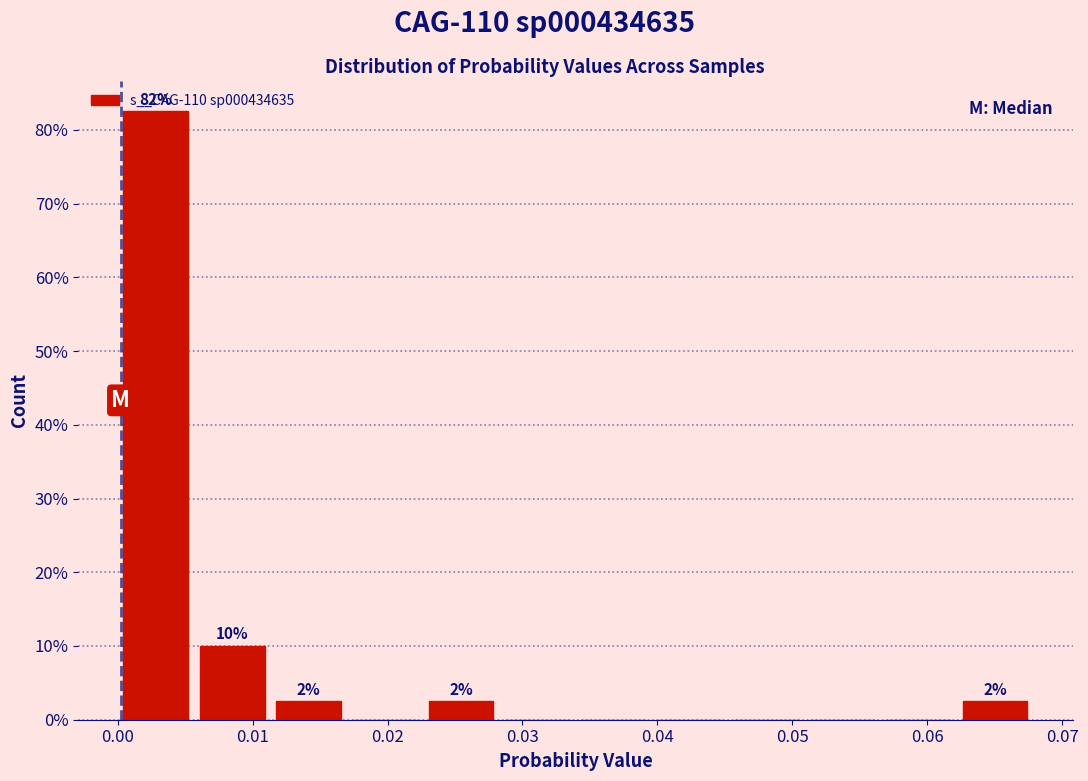

Over which range of the x-axis is the bar tallest?

0.000 to 0.006